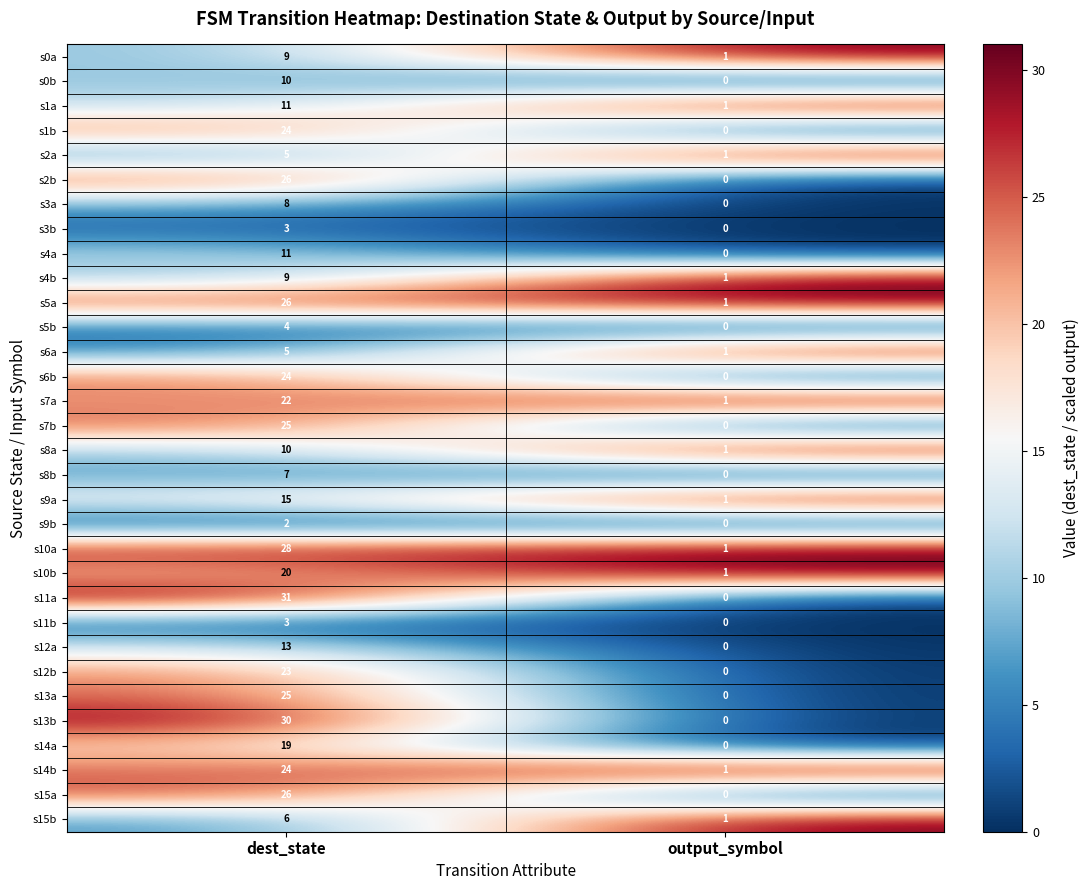

The s15b series shows 1 at output_symbol. True or false?

True